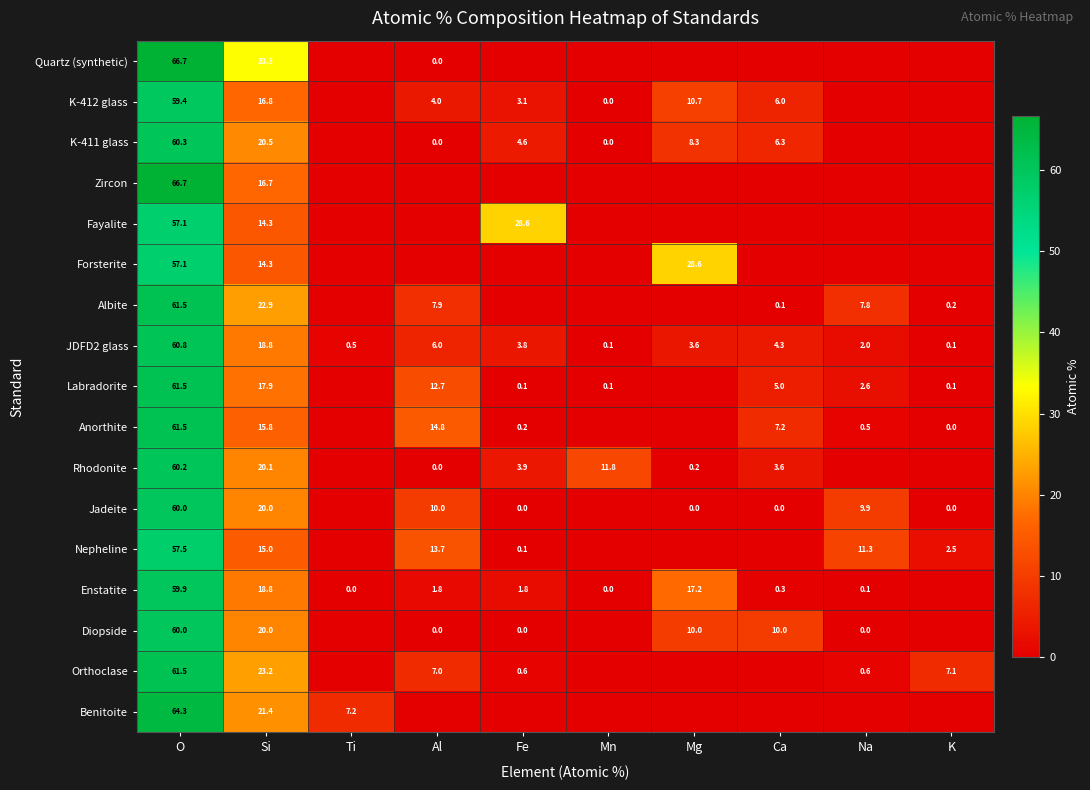

What is the difference between the highest and lowest values at Si?

19.0